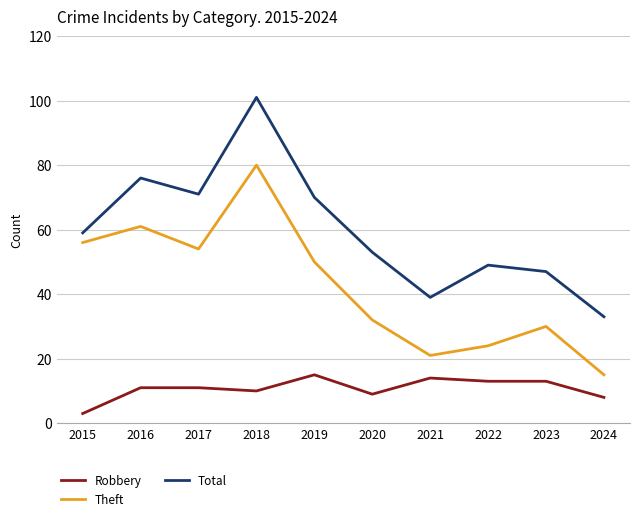

Between 2022 and 2023, which series saw the biggest shift?

Theft